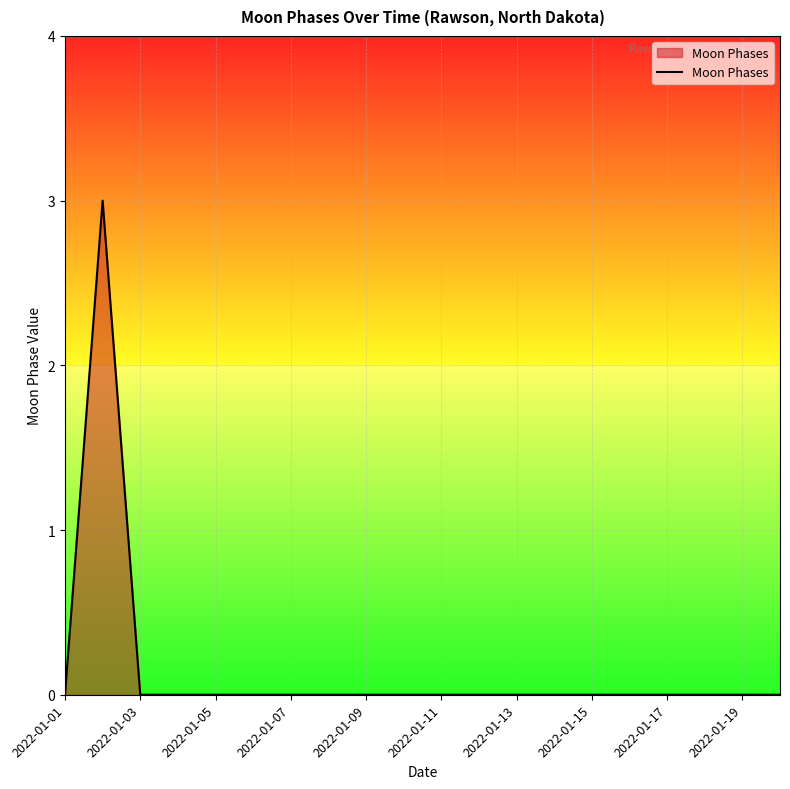

What is the greatest value displayed?

3